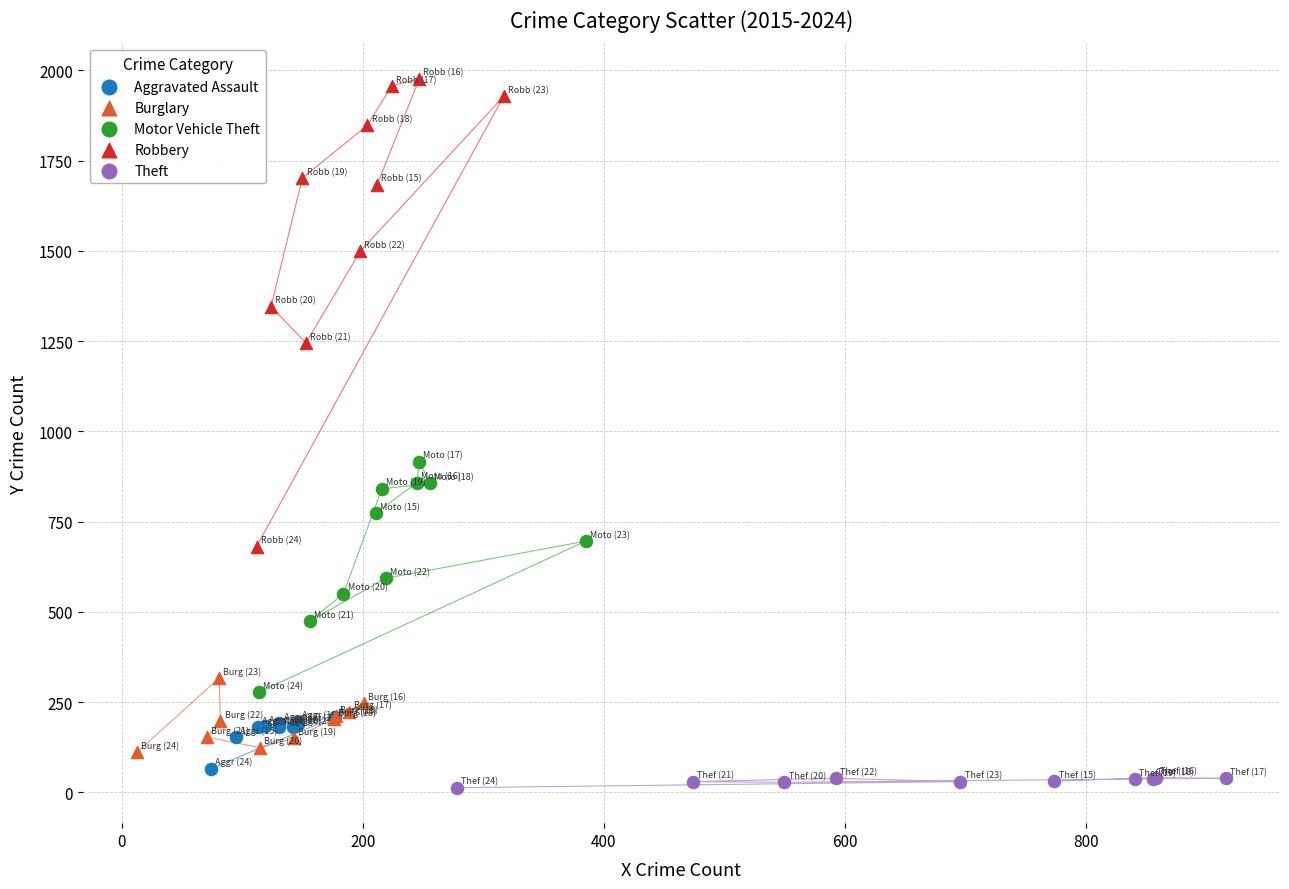

Which series has the largest Y range (max minus min)?

Robbery